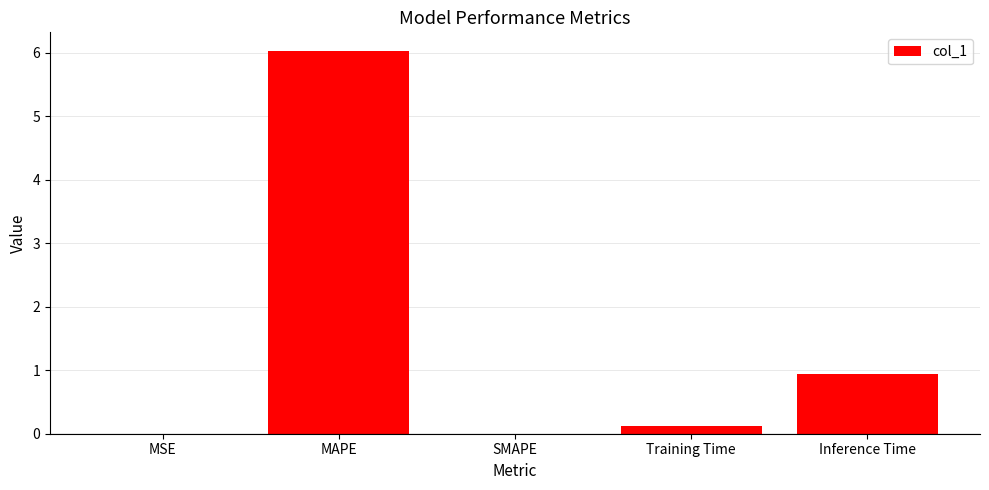

Where is the data nearest to the value 3?

Inference Time